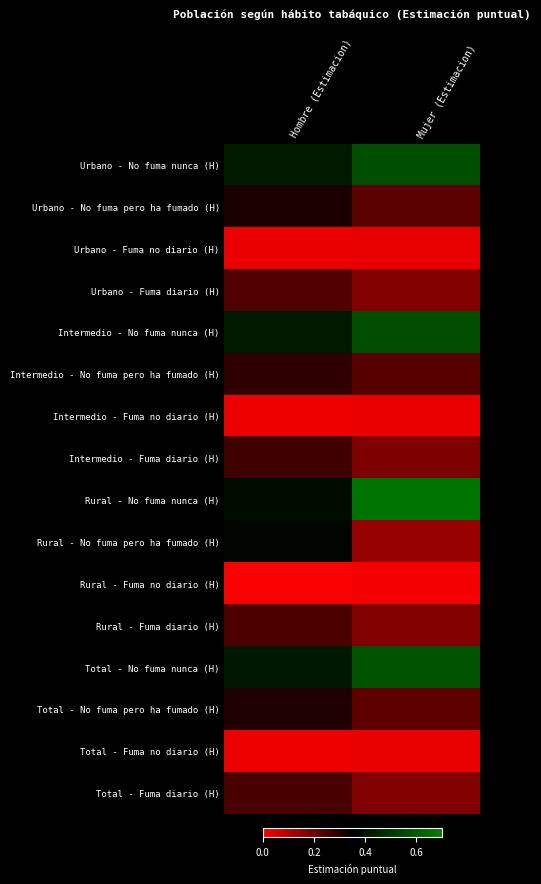

At Hombre (Estimacion), list the series in order from smallest to largest.

Rural - Fuma no diario (H), Total - Fuma no diario (H), Intermedio - Fuma no diario (H), Urbano - Fuma no diario (H), Urbano - Fuma diario (H), Rural - Fuma diario (H), Total - Fuma diario (H), Intermedio - Fuma diario (H), Intermedio - No fuma pero ha fumado (H), Total - No fuma pero ha fumado (H), Urbano - No fuma pero ha fumado (H), Rural - No fuma pero ha fumado (H), Rural - No fuma nunca (H), Total - No fuma nunca (H), Urbano - No fuma nunca (H), Intermedio - No fuma nunca (H)